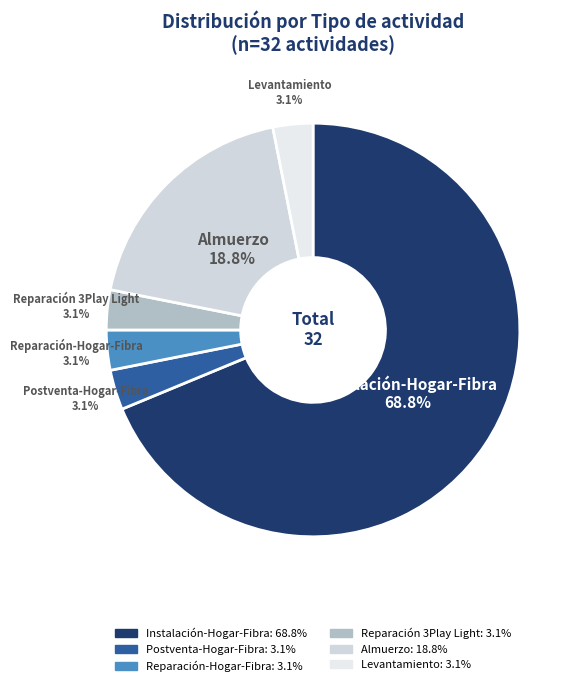

How many slices are in this pie chart?

6